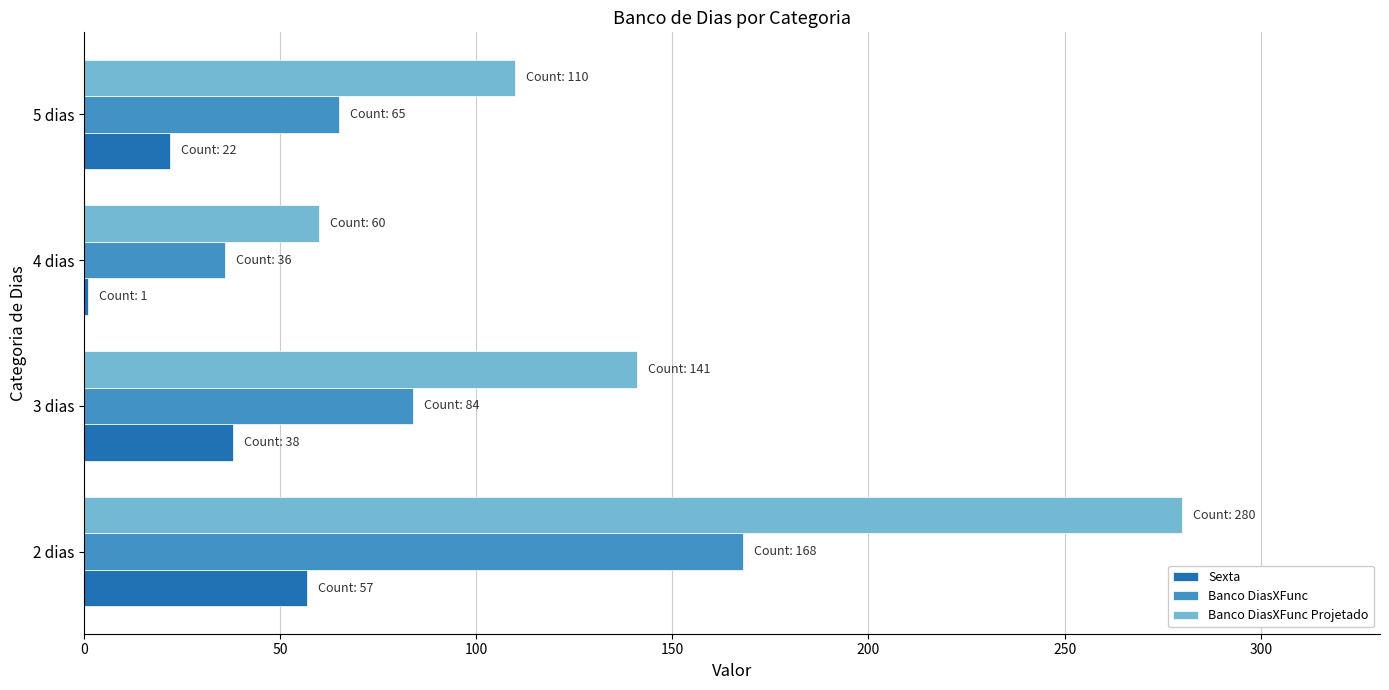

The value of Banco DiasXFunc Projetado at 3 dias is 58. True or false?

False